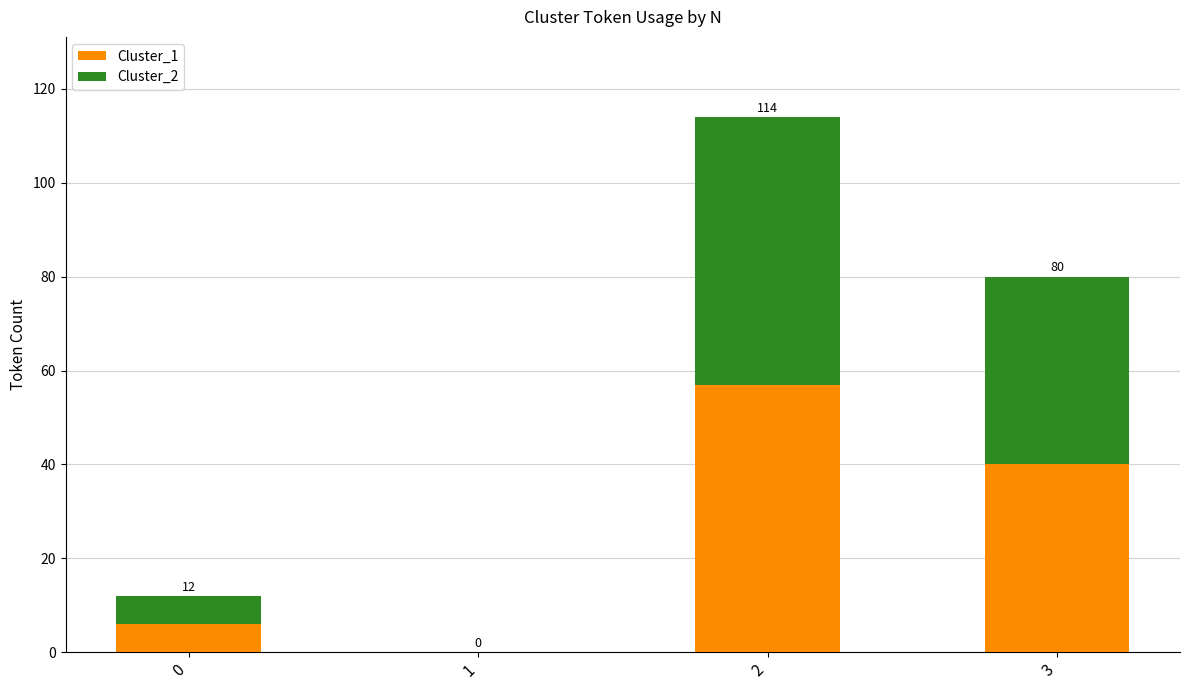

At 3, list the series in order from smallest to largest.

Cluster_1, Cluster_2